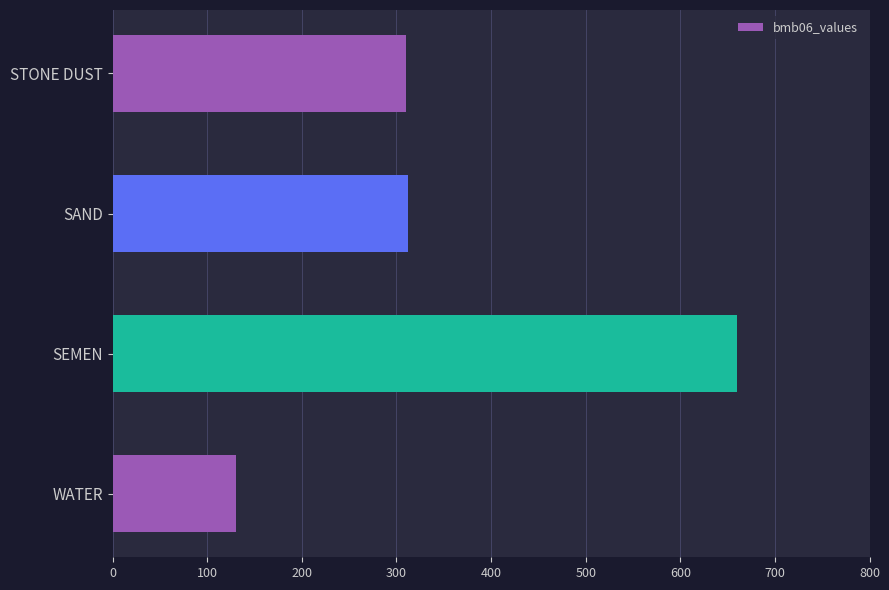

What is the maximum value shown in the chart?

660